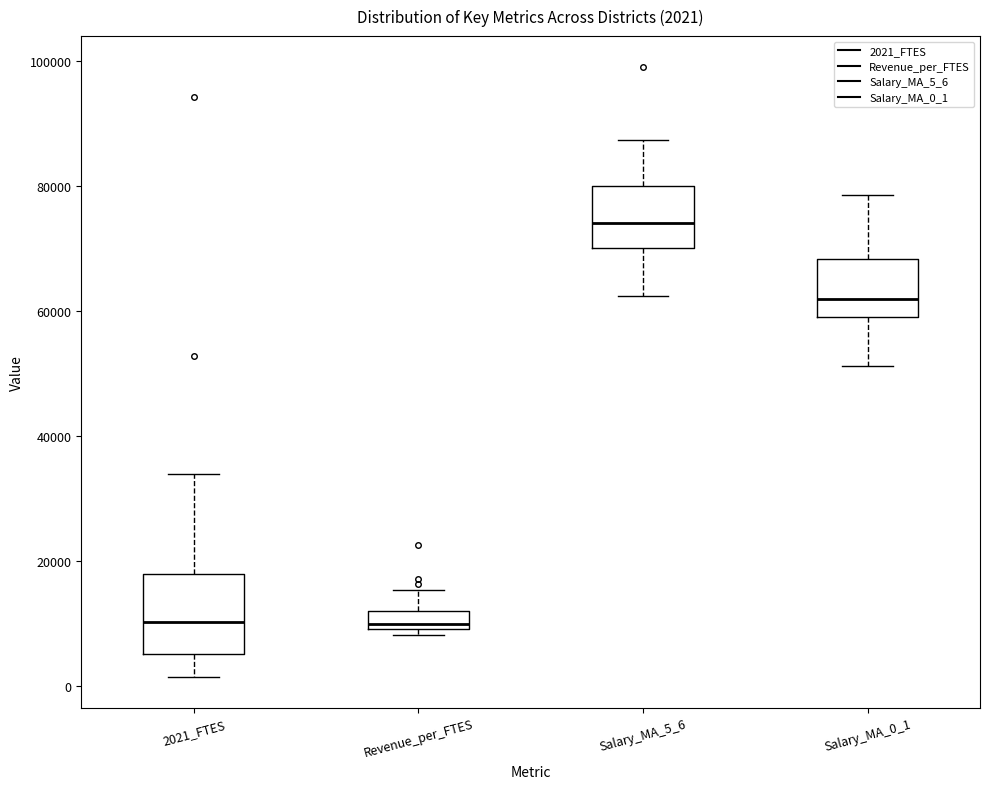

Comparing the boxes themselves (not the whiskers), which one is the tallest?

2021_FTES